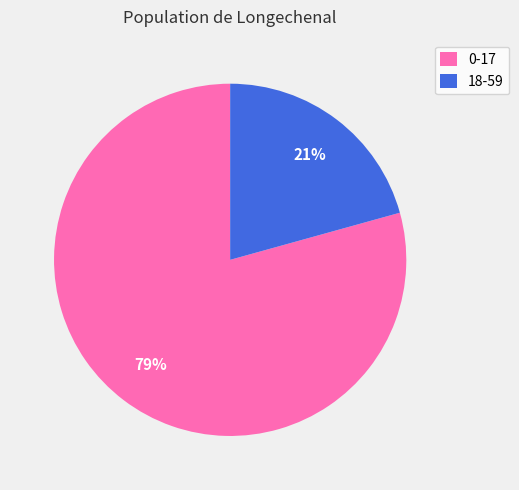

Between 0-17 and 18-59, which is larger?

0-17